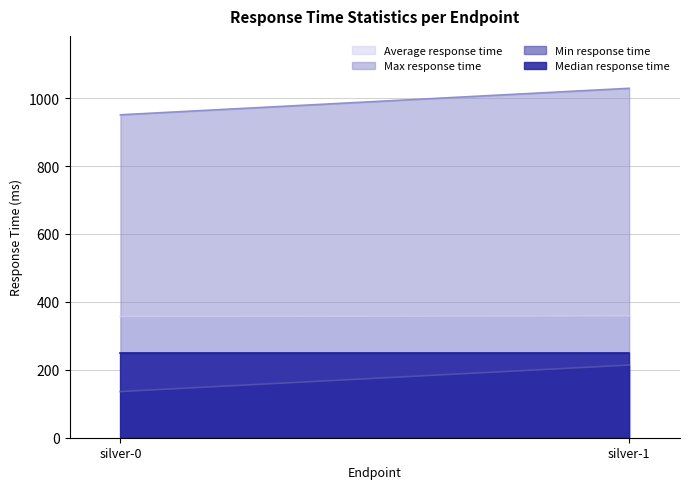

What is the sum of the Max response time values at silver-0 and silver-1?

1980